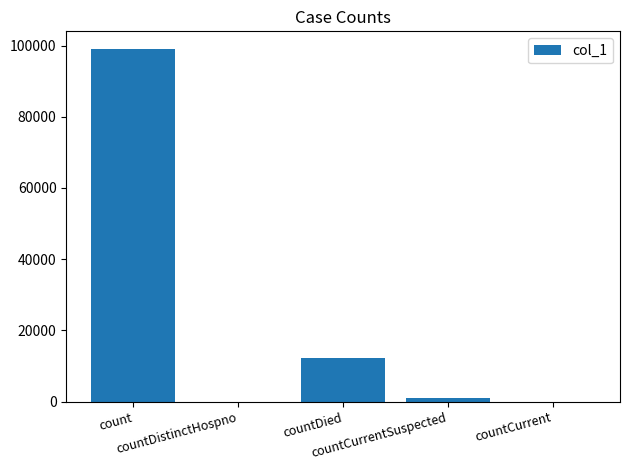

What is the greatest value displayed?

99030